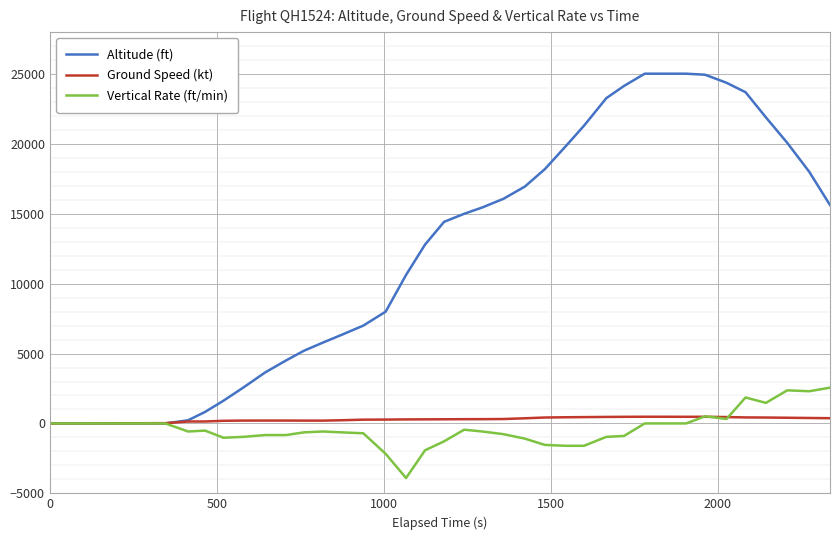

What is the minimum value for Vertical Rate (ft/min)?

-3904